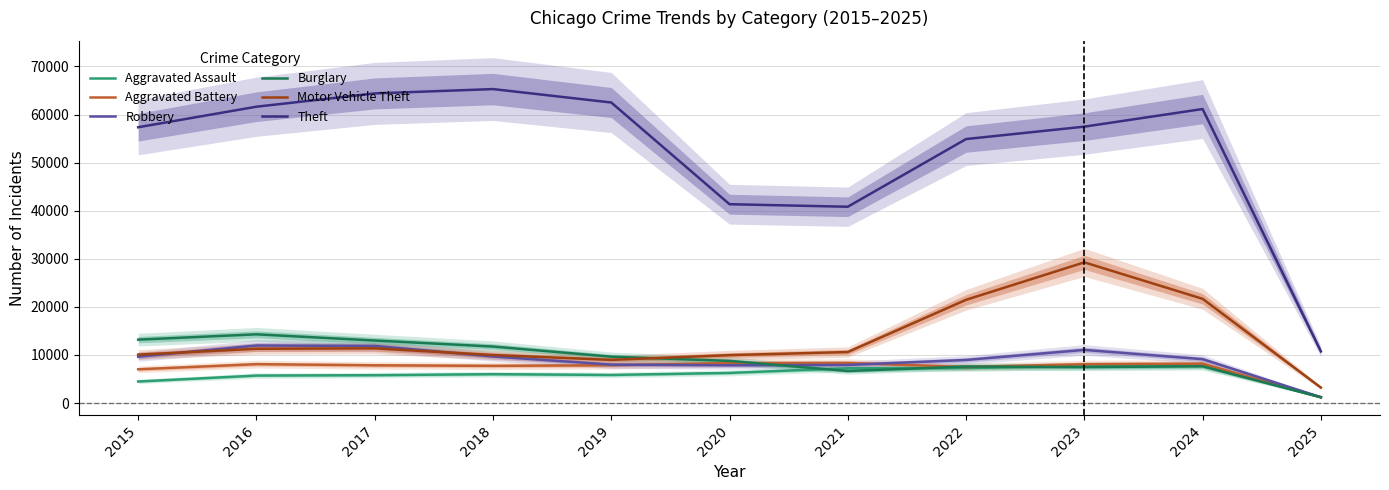

How many values in the Aggravated Battery series exceed 7858?

5